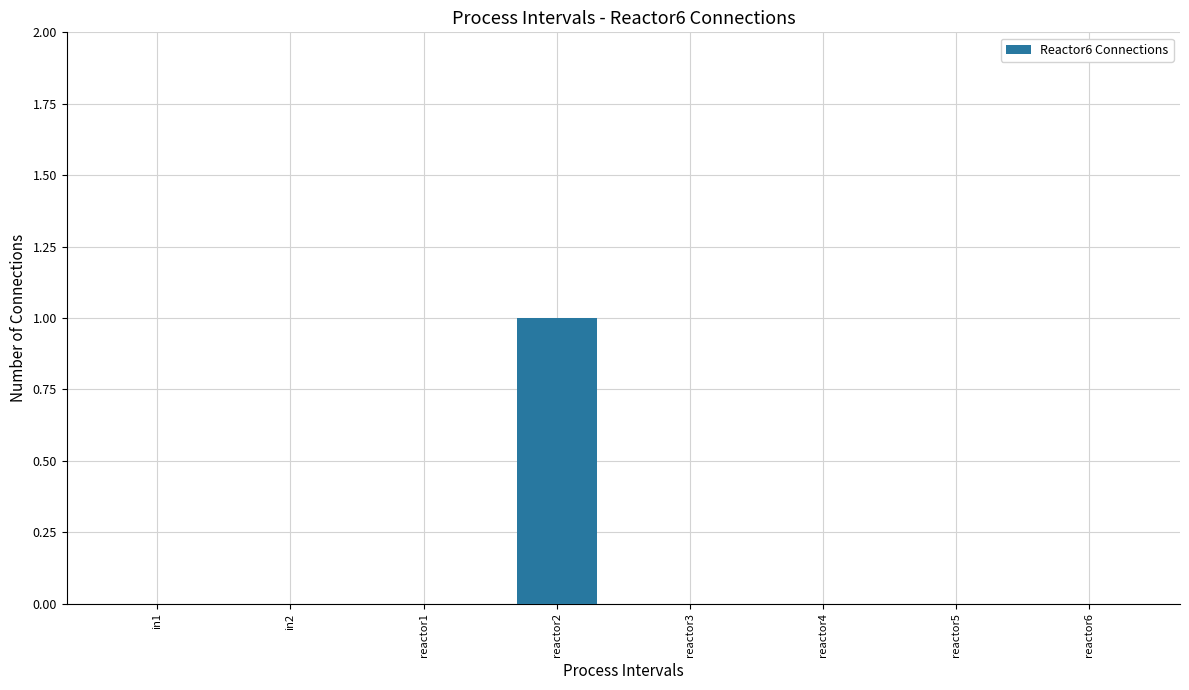

What is the change in value from reactor1 to reactor2?

+1